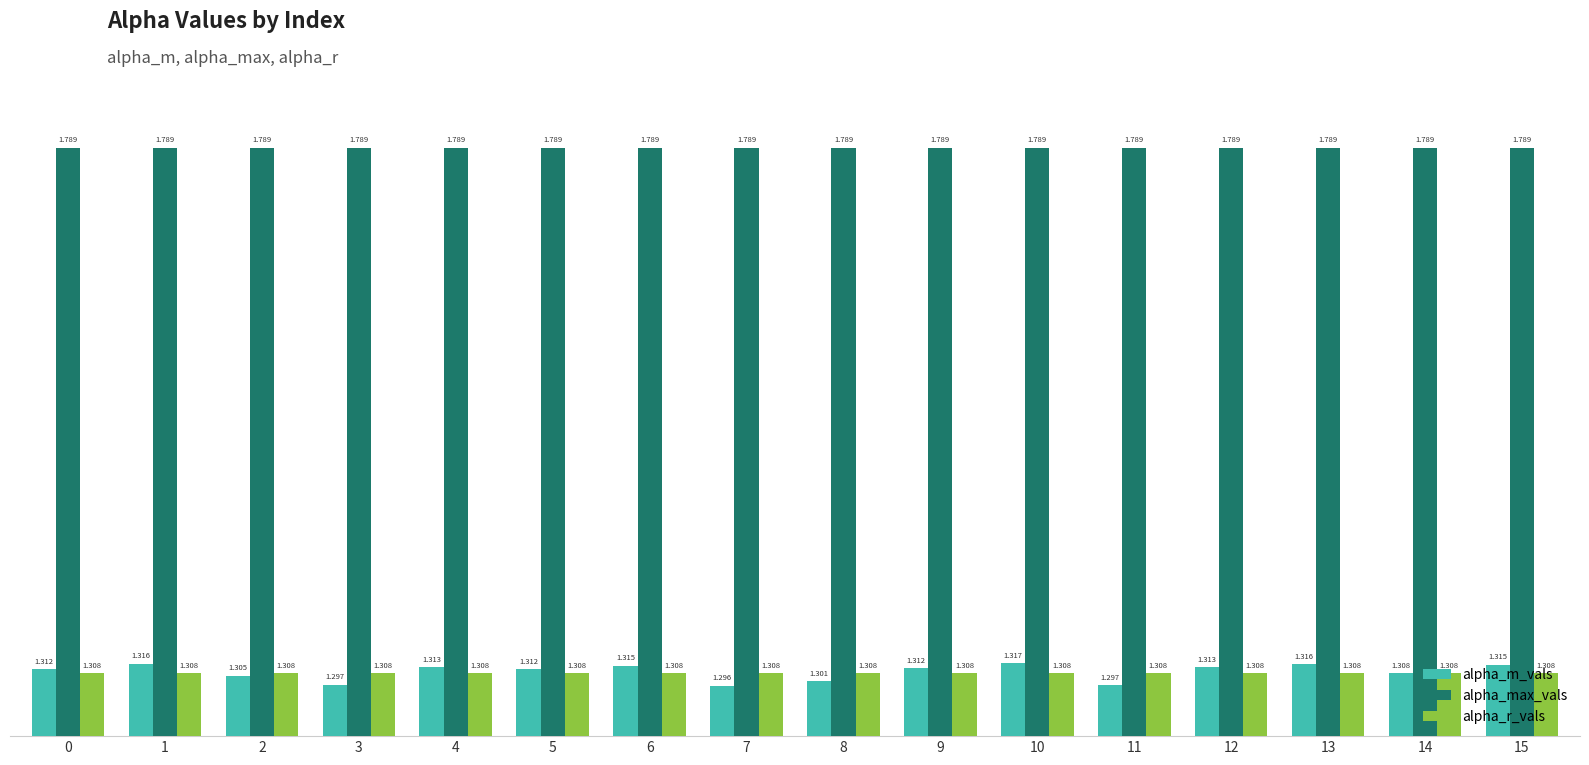

At which category is the sum across all series the highest?

10